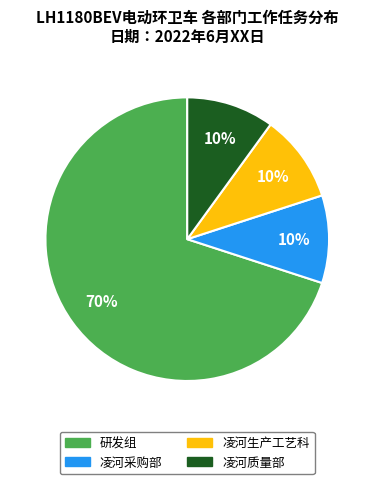

To the nearest percent, what is the combined percentage of 研发组 and 凌河采购部?

80%